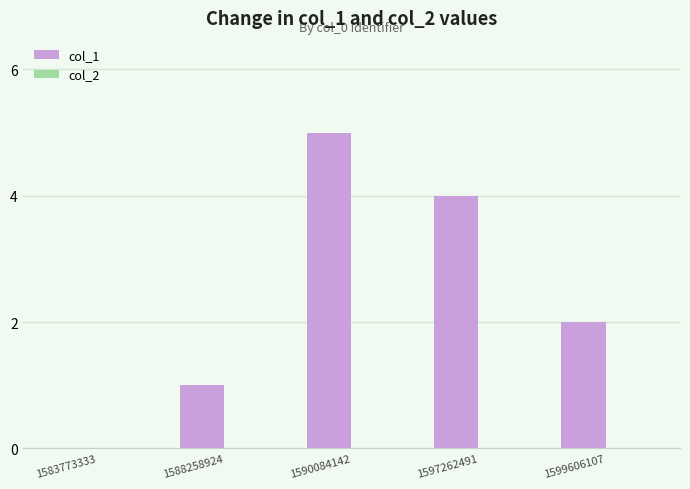

True or false: the data shows 5 at 1590084142.

True